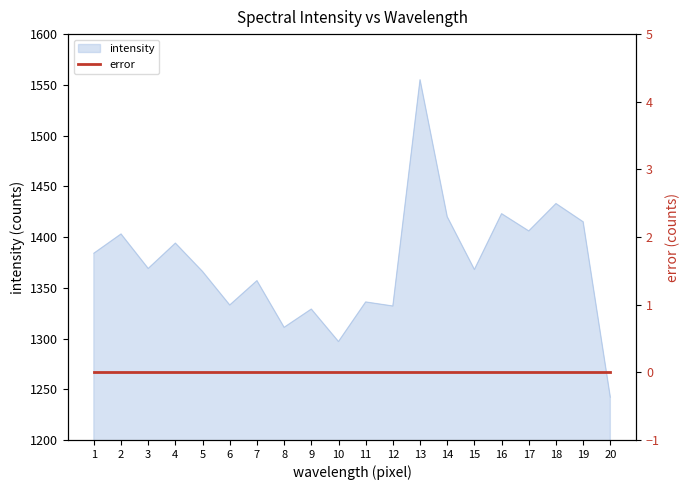

Reading left to right, list all the values displayed in this chart.

1384	1403	1369	1394	1366	1333	1357	1311	1329	1297	1336	1332	1555	1420	1368	1423	1406	1433	1415	1242